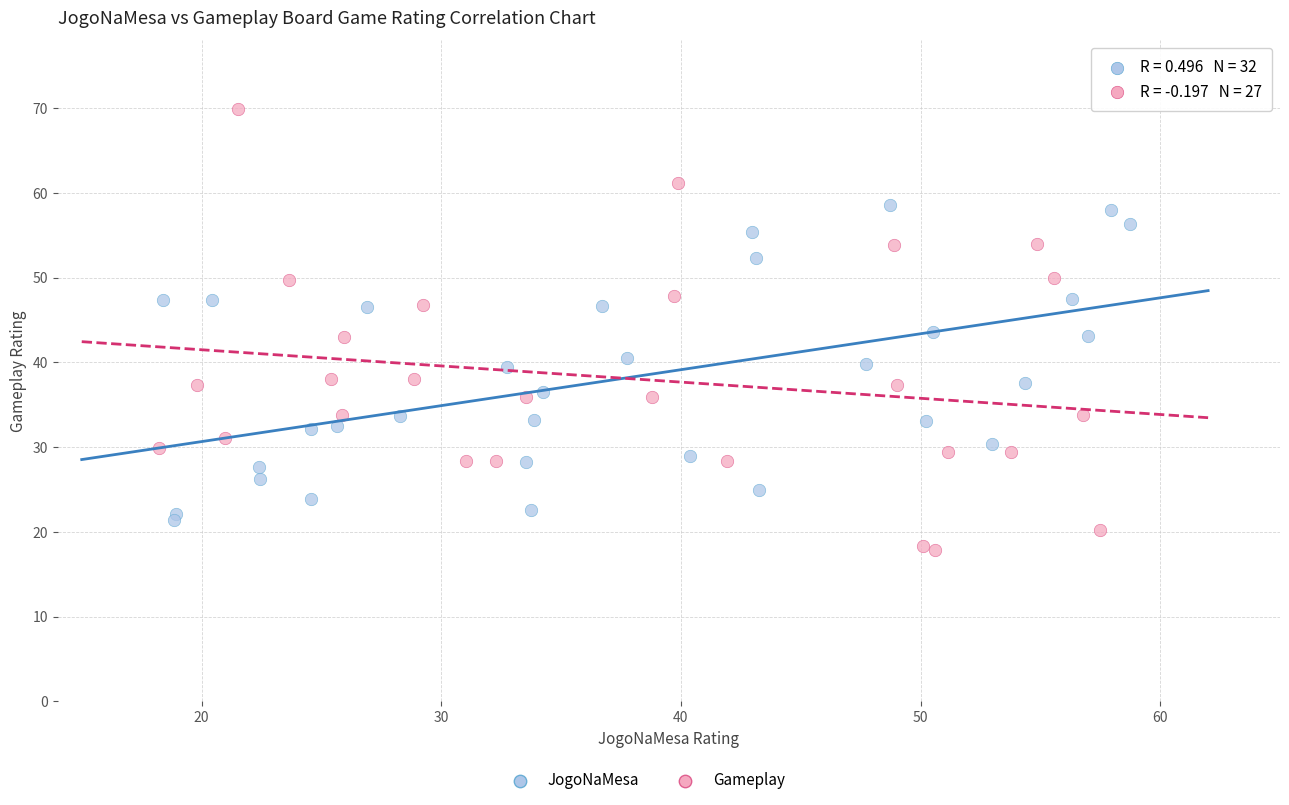

Which series reaches the minimum Y coordinate?

Gameplay